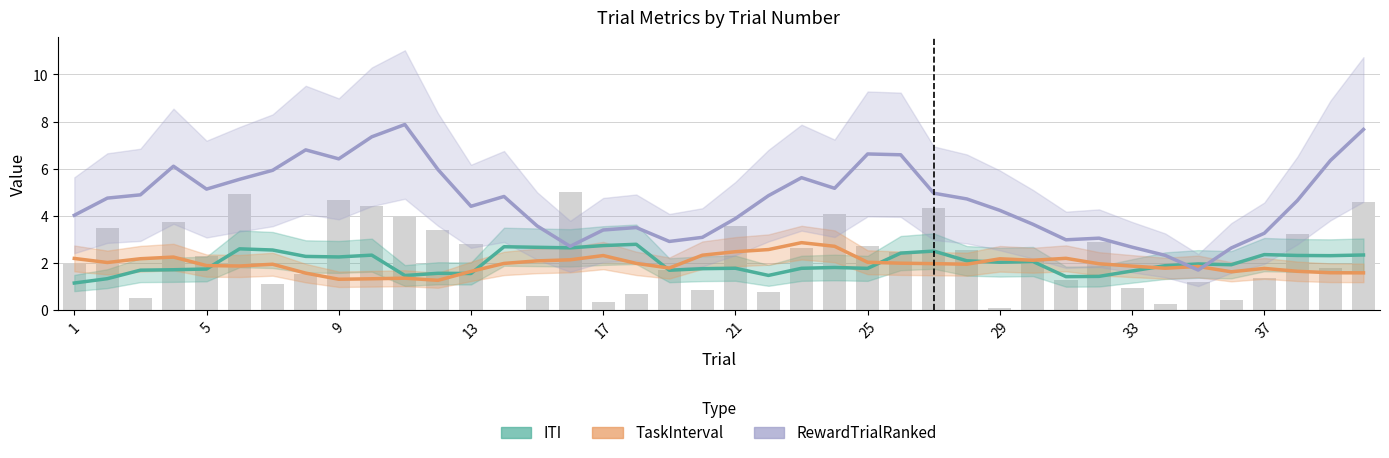

What is the difference between the maximum and minimum values in the ITI series?

1.6